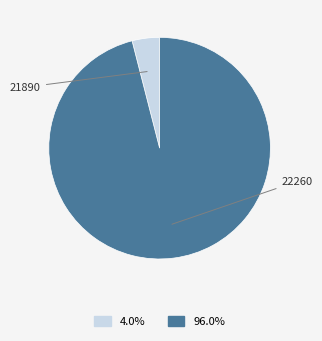

How many slices are in this pie chart?

2